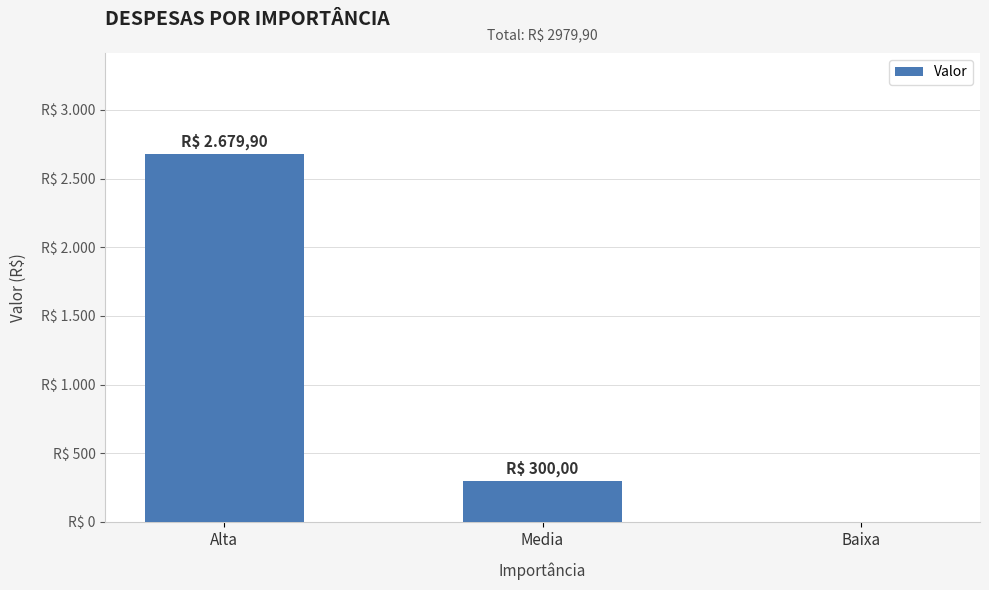

What value does the data have at Alta?

2679.9